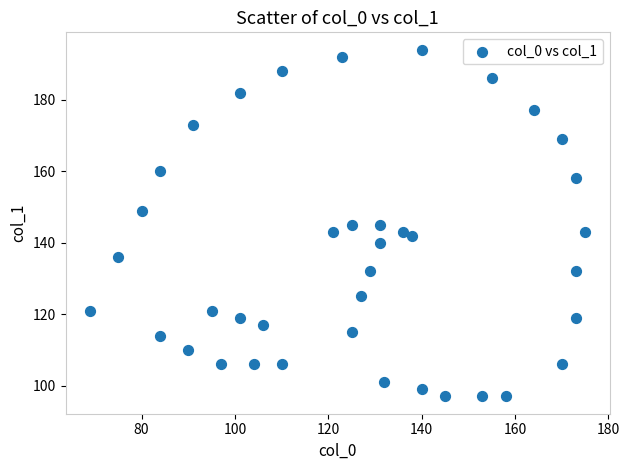

What is the range of Y values (max minus min)?

97